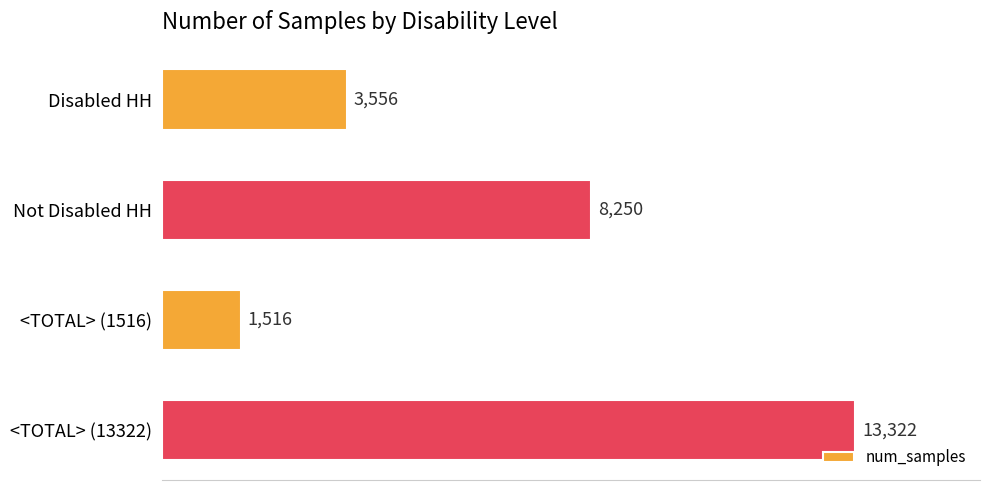

How many categories are shown in the chart?

4